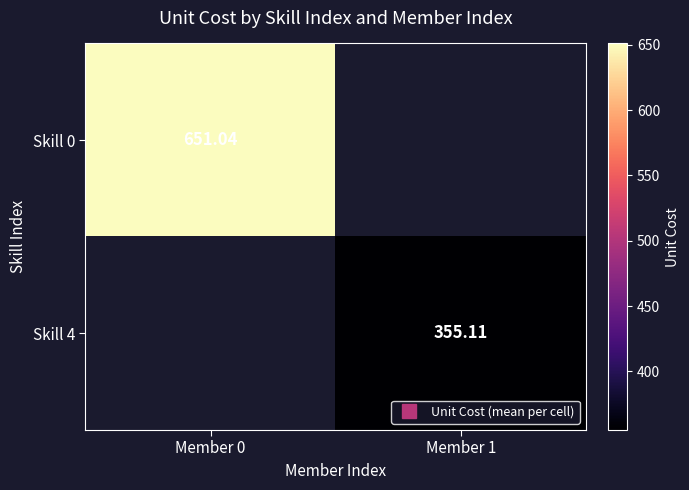

List the labels in order of Skill 4 value, smallest first.

Member 0, Member 1